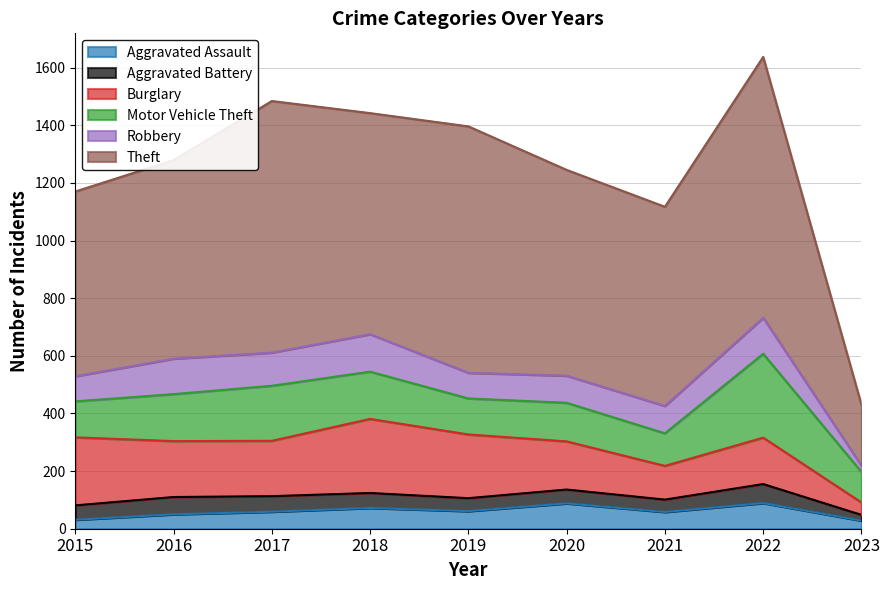

Rank the series by their maximum value, from highest to lowest.

Theft, Motor Vehicle Theft, Burglary, Robbery, Aggravated Assault, Aggravated Battery